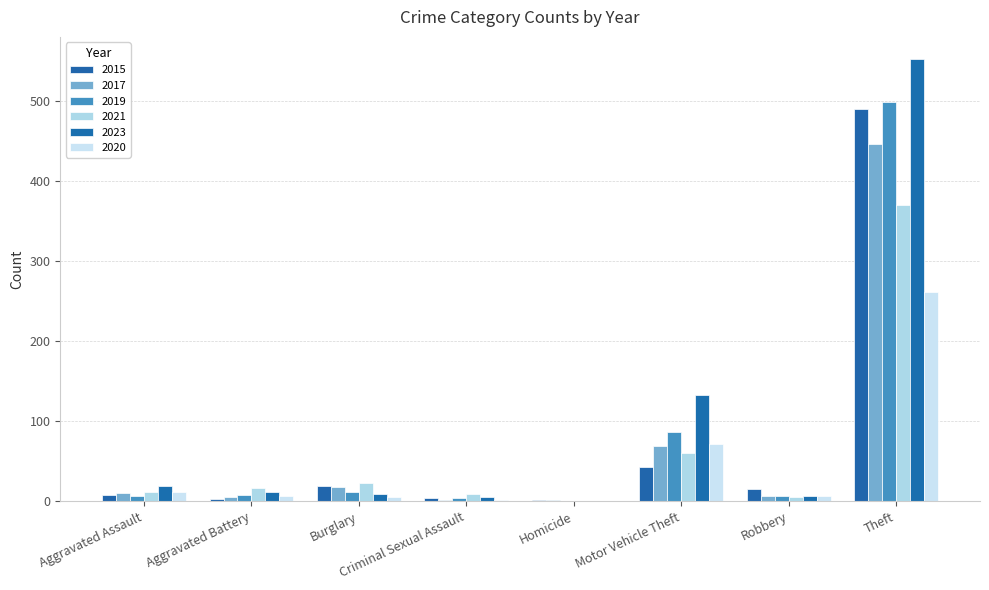

How many distinct data groups are displayed?

6